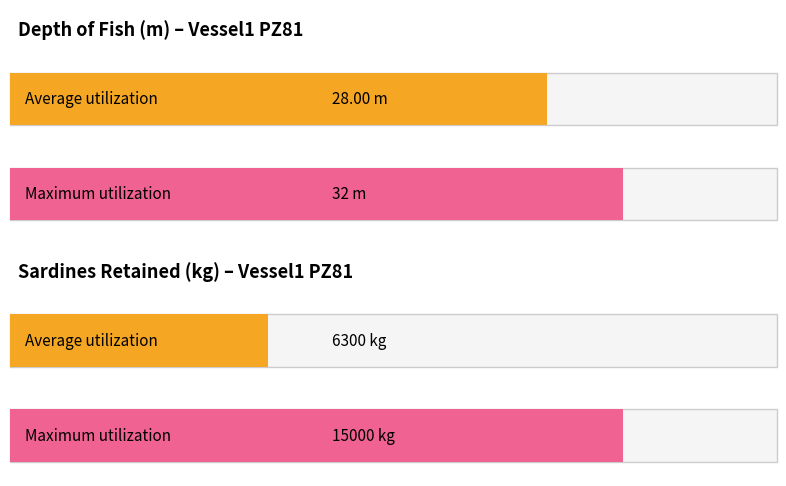

Which series has the largest range (max minus min)?

Sardines (kg)_retained